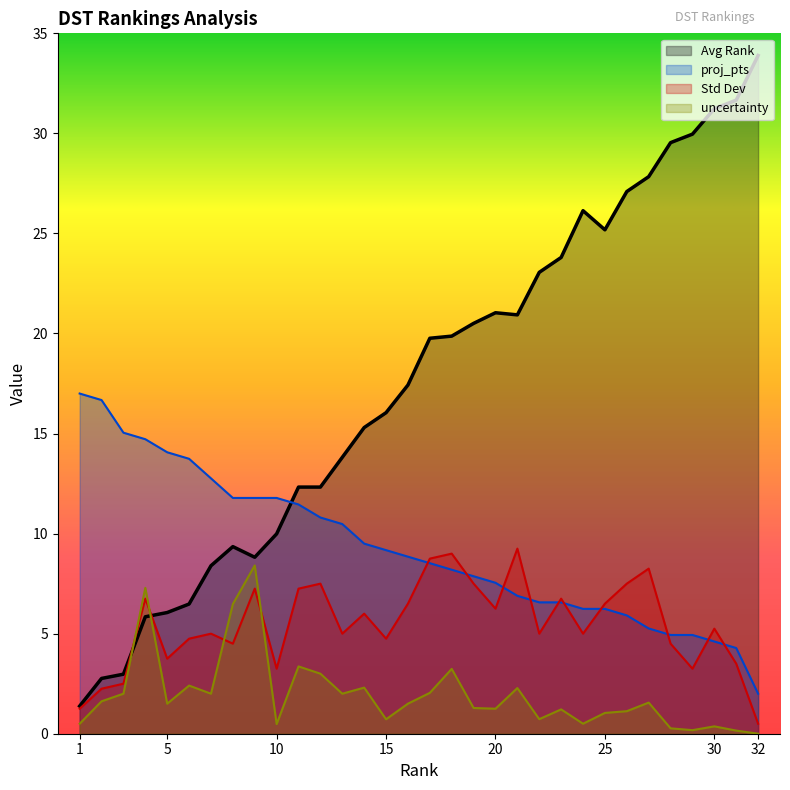

What is the spread (max minus min) of values at 27?

26.3